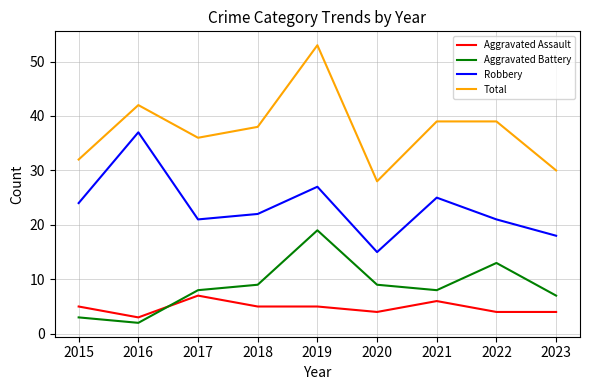

What is the total value across all series at 2017?

72